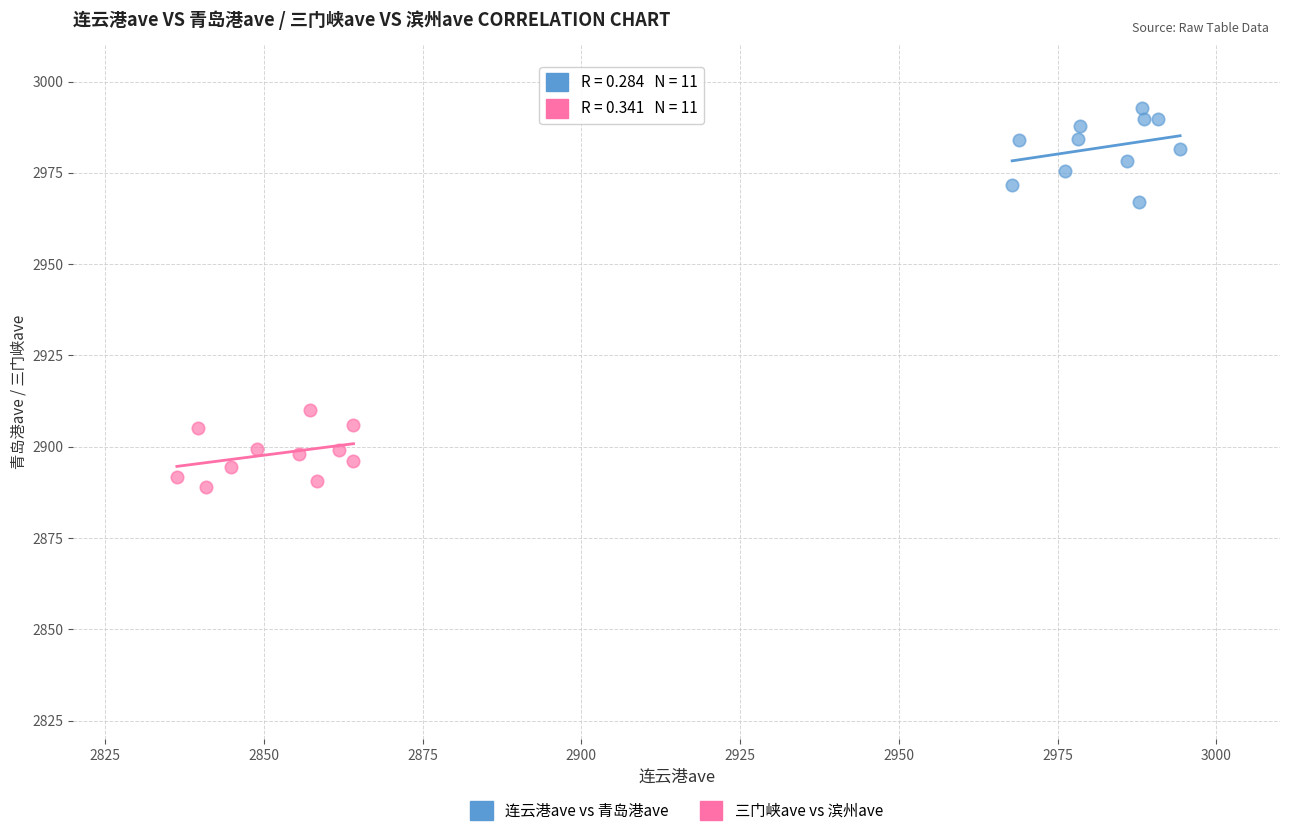

Which series has the largest Y range (max minus min)?

连云港ave vs 青岛港ave